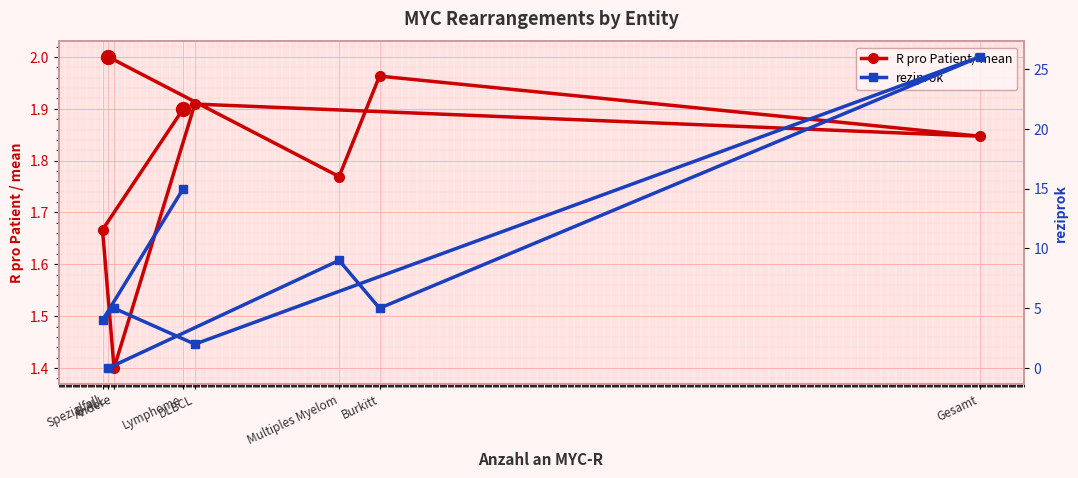

Rank the series by their average value, from highest to lowest.

reziprok, R pro Patient/ mean